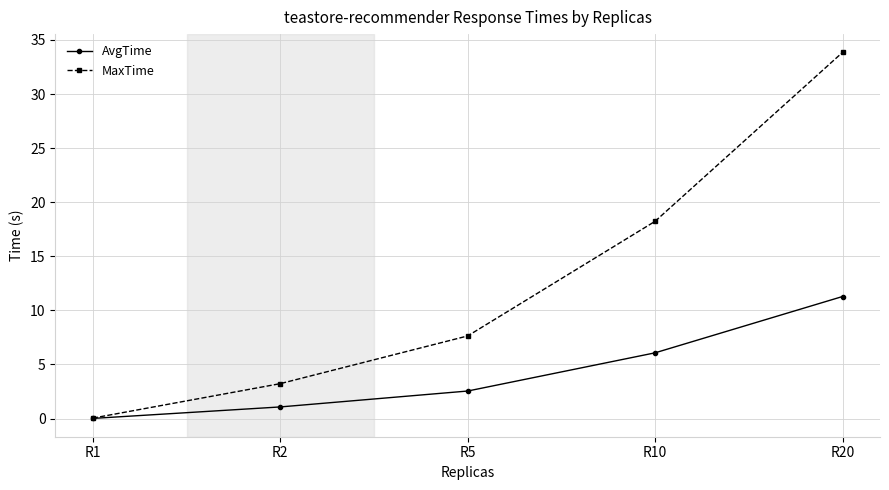

At which label is AvgTime closest to 5?

R10